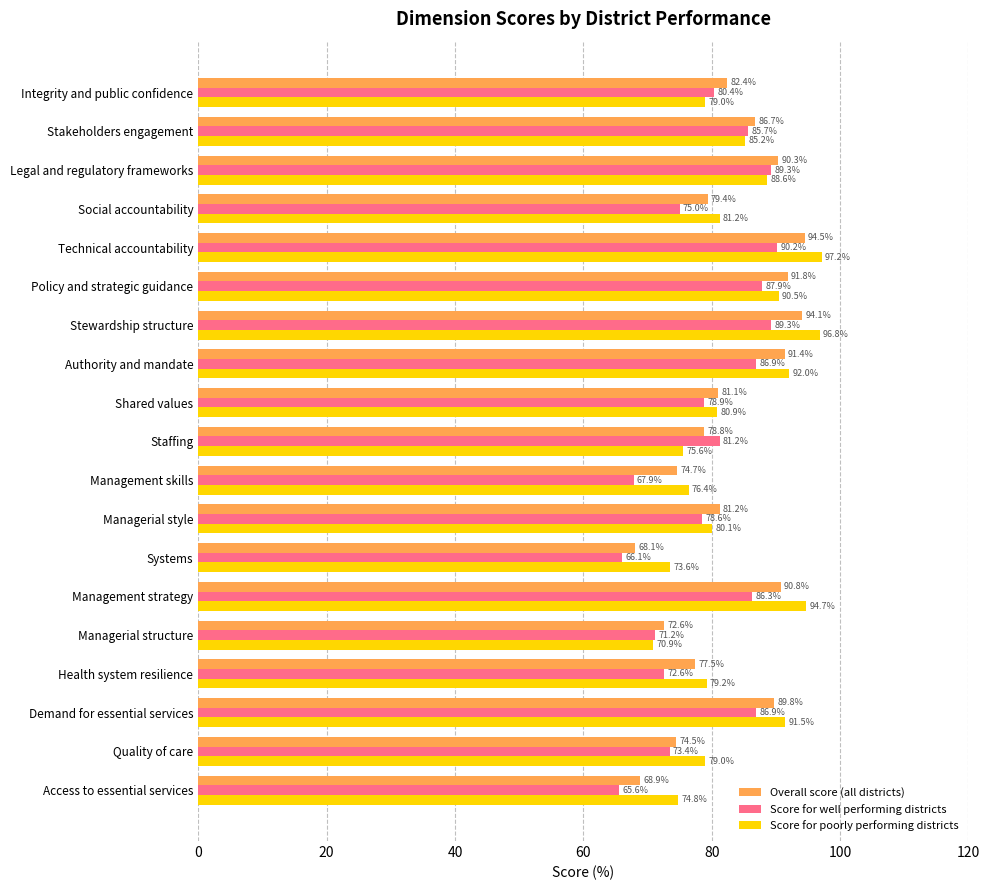

How many series are shown in this chart?

3